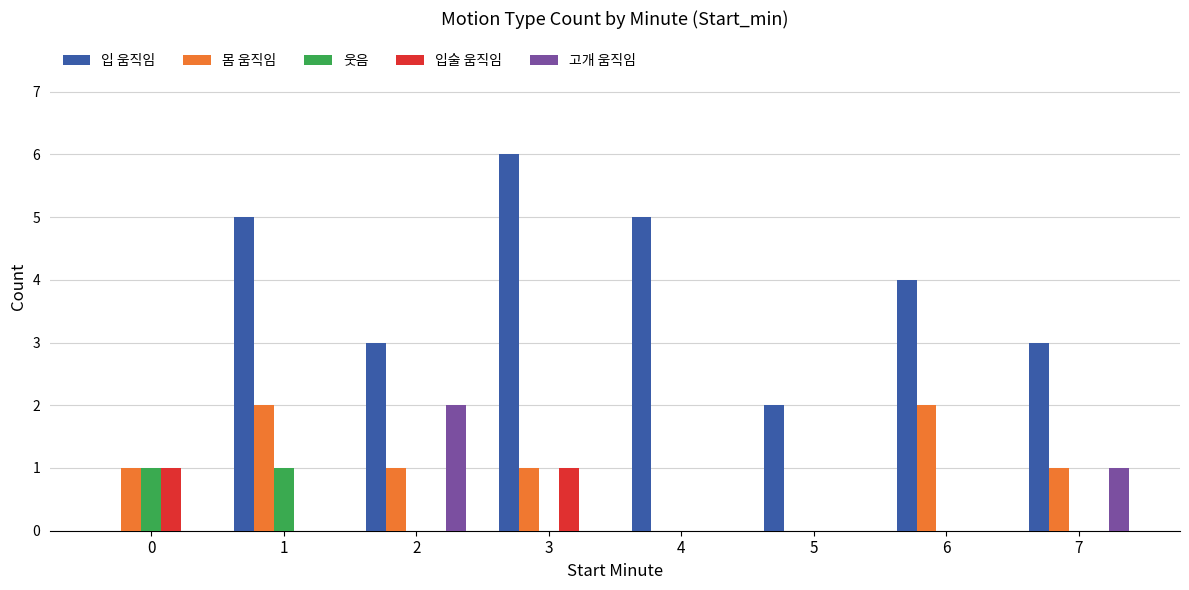

Which series changed the most between 0 and 1?

입 움직임